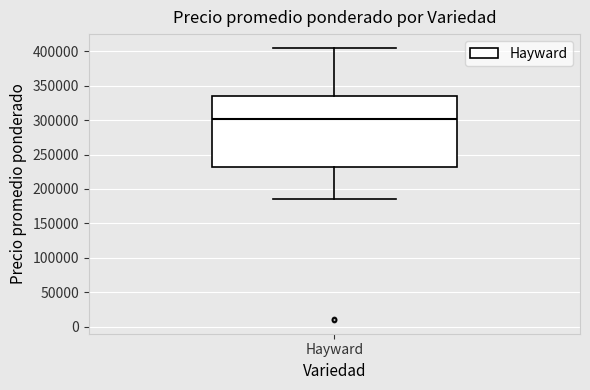

Read this box plot against the y-axis: the position of the median line, the range covered by the box, and the ends of both whiskers. The values are not printed on the chart, so give them approximately, as read against the axis.

median 300000, box 235000 to 335000, whiskers 185000 to 405000